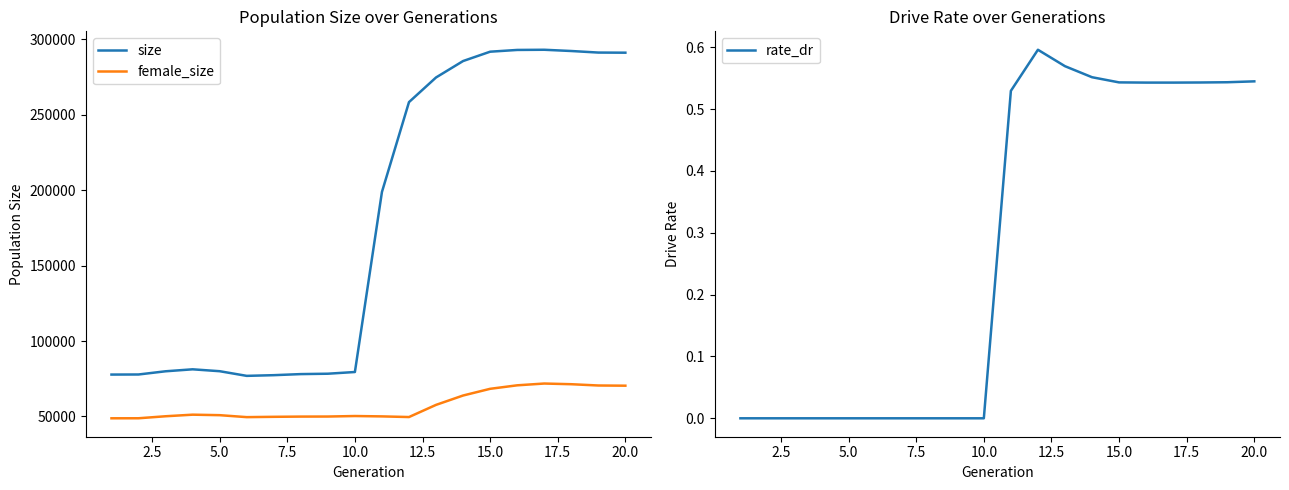

Reading left to right, transcribe all the data shown in this chart.

size: 77770.0	77823.0	79946.0	81252.0	79996.0	76913.0	77369.0	78081.0	78334.0	79465.0	198762.0	258279.0	274605.0	285490.0	291680.0	292840.0	292963.0	292135.0	291103.0	291021.0
female_size: 48800.0	48820.0	50150.0	51197.0	50869.0	49568.0	49780.0	49927.0	49966.0	50300.0	50060.0	49630.0	57693.0	63894.0	68333.0	70647.0	71831.0	71378.0	70529.0	70401.0
rate_dr: 0.0	0.0	0.0	0.0	0.0	0.0	0.0	0.0	0.0	0.0	0.5	0.6	0.6	0.6	0.5	0.5	0.5	0.5	0.5	0.5